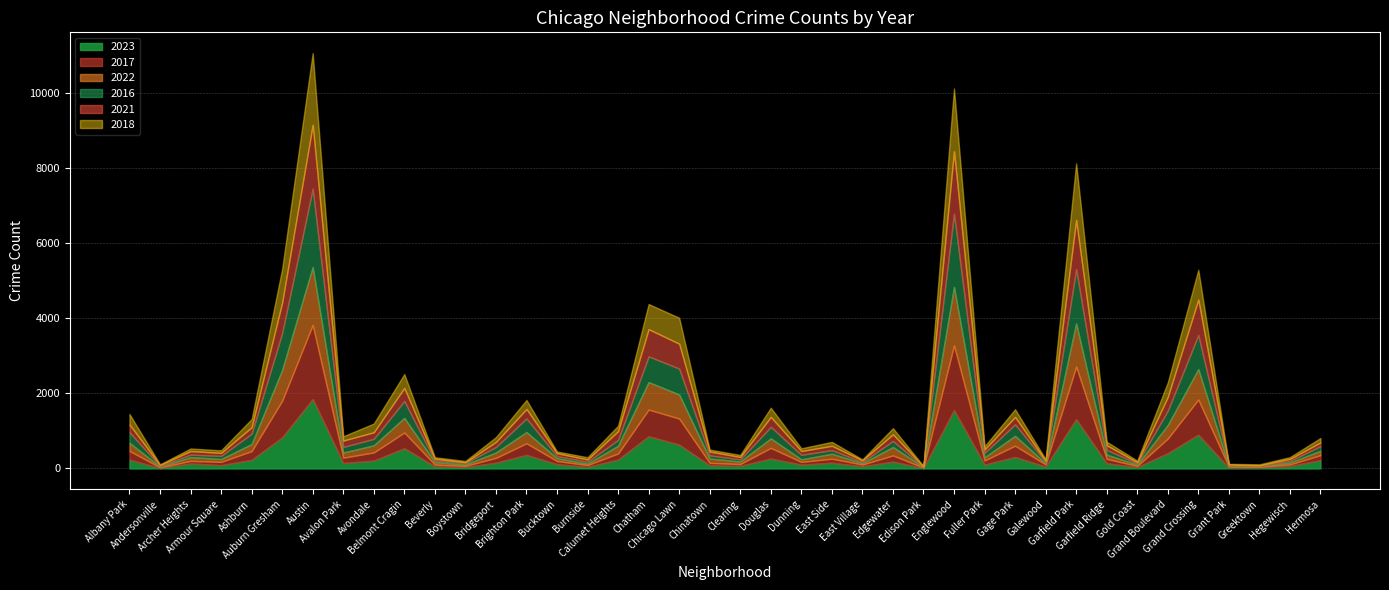

What is the sum of all 2017 values?

12692